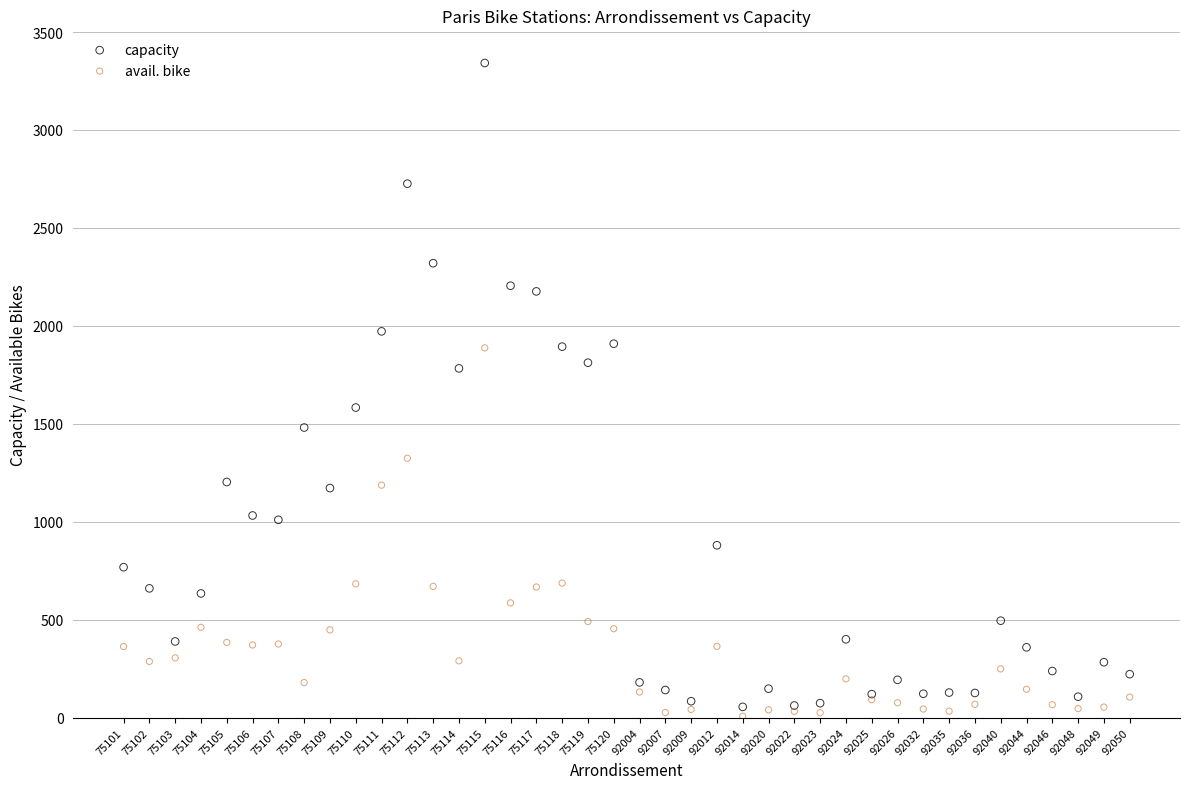

Which series contains the lowest Y value?

avail. bike